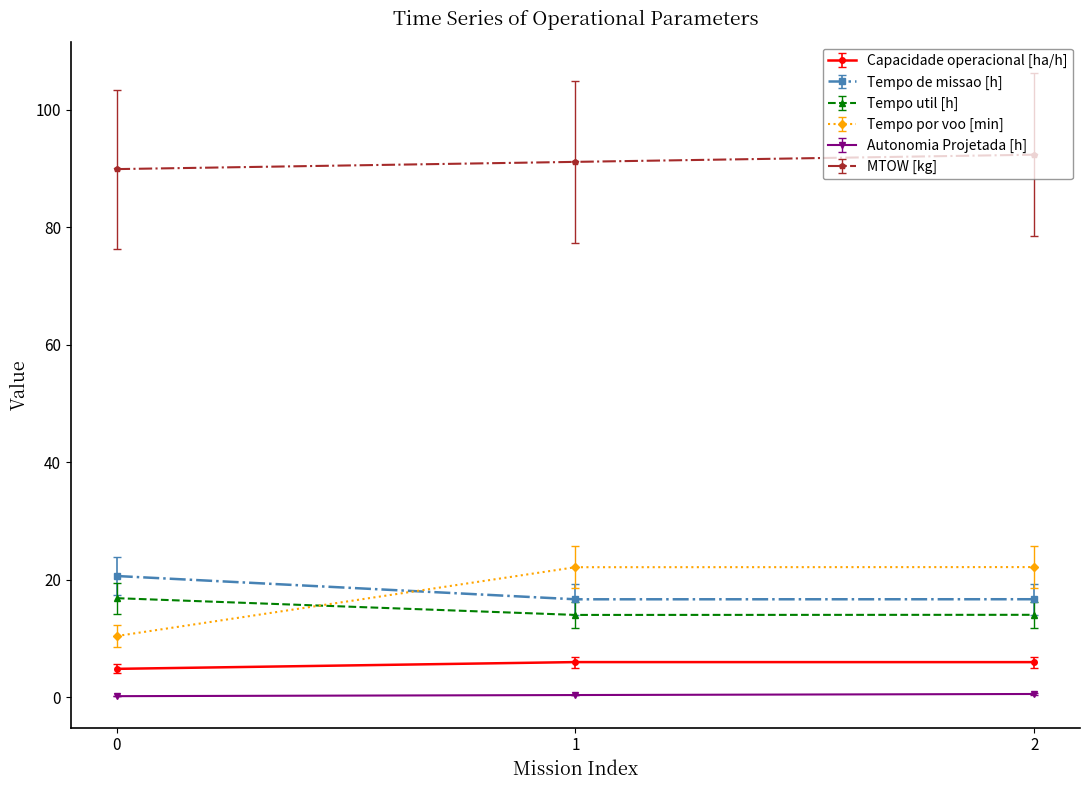

The value of MTOW [kg] at 2 is 92.3. True or false?

True